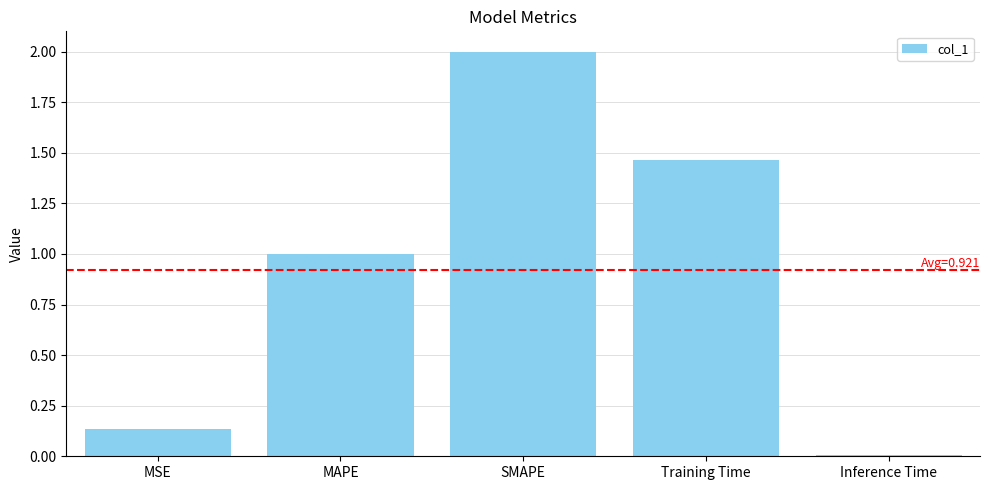

What is the value of the 3rd bar from the left?

2.0